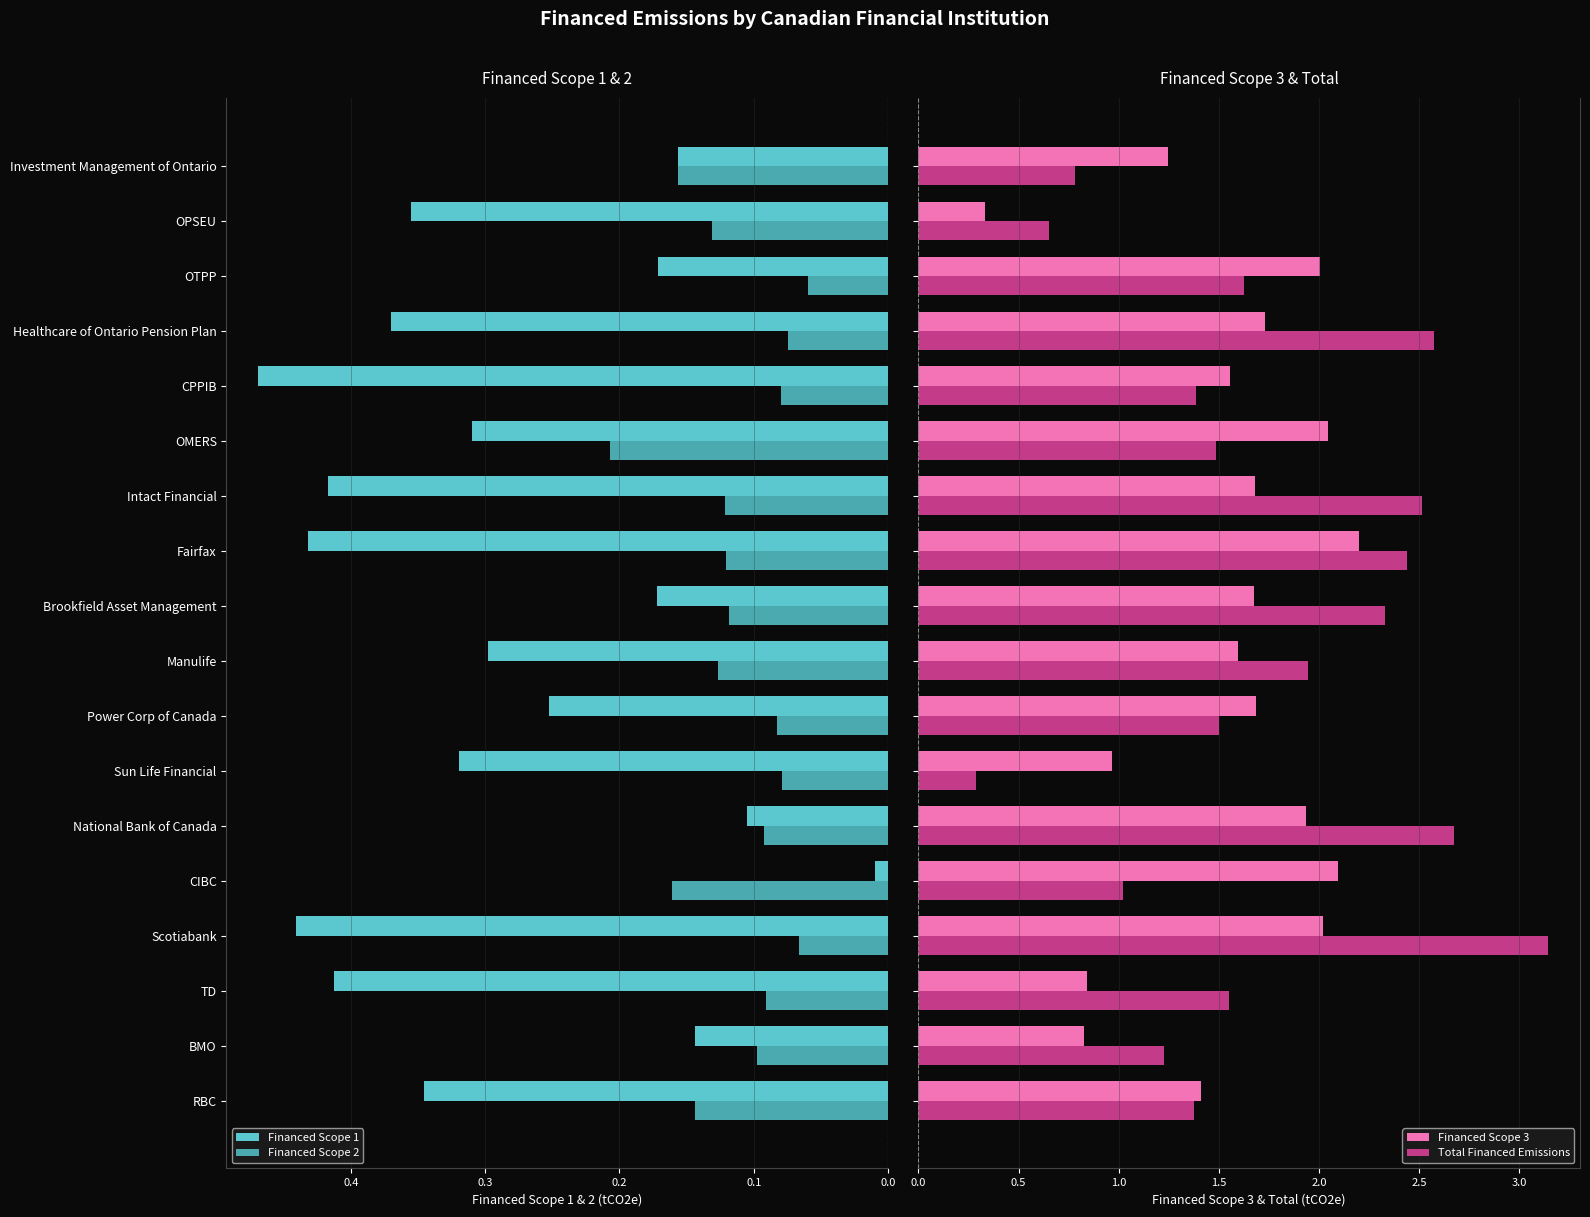

The Financed Scope 2 series shows 0.0 at National Bank of Canada. True or false?

False